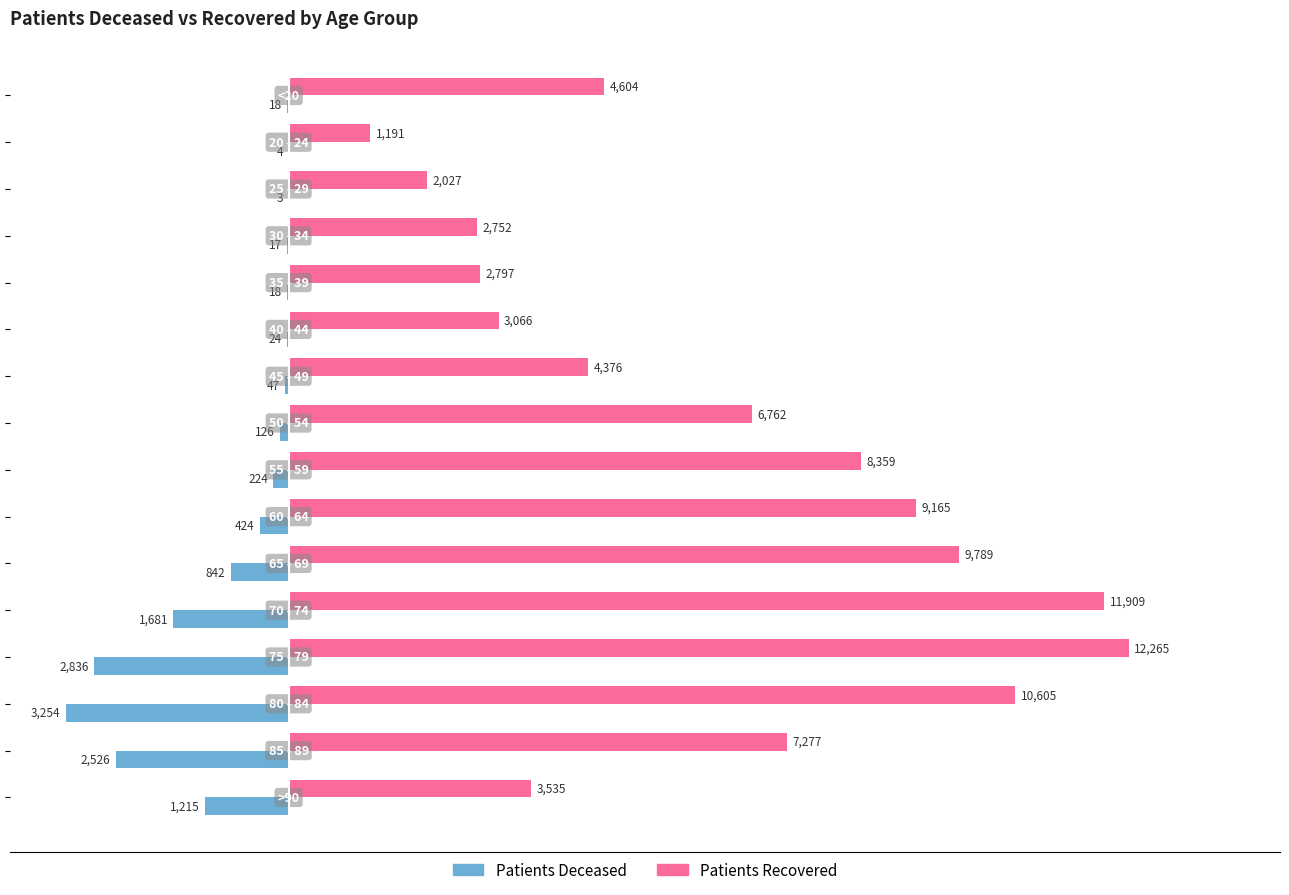

Count the number of data series in this chart.

2